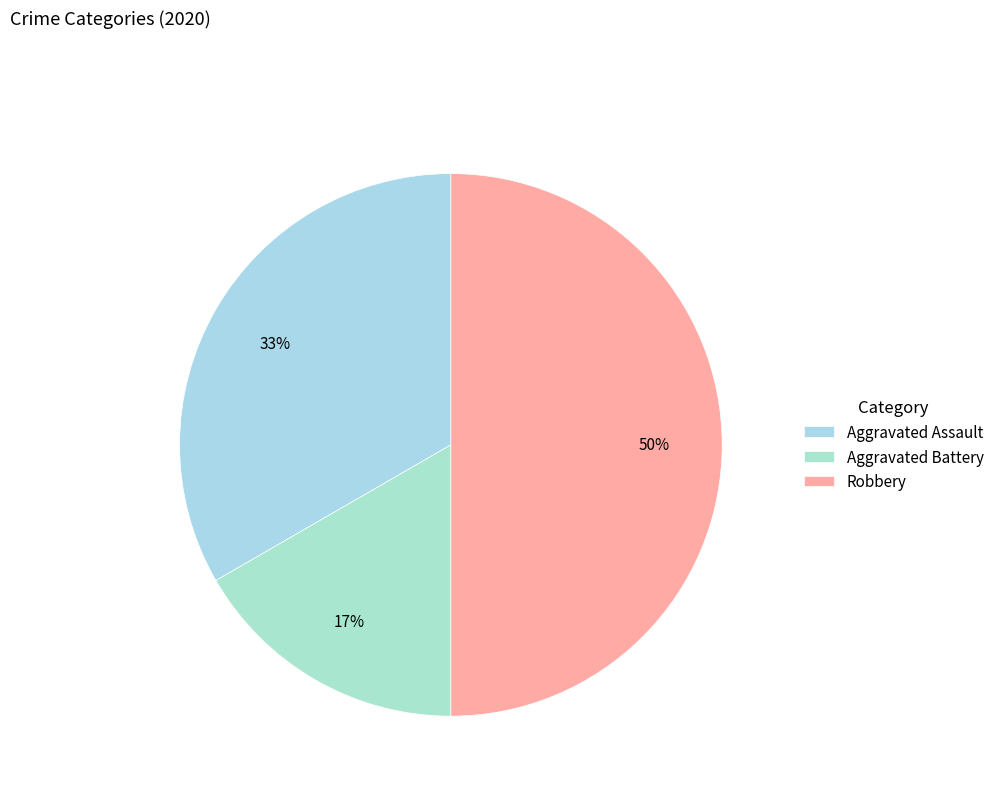

What percentage is the Aggravated Assault slice, to the nearest percent?

33%